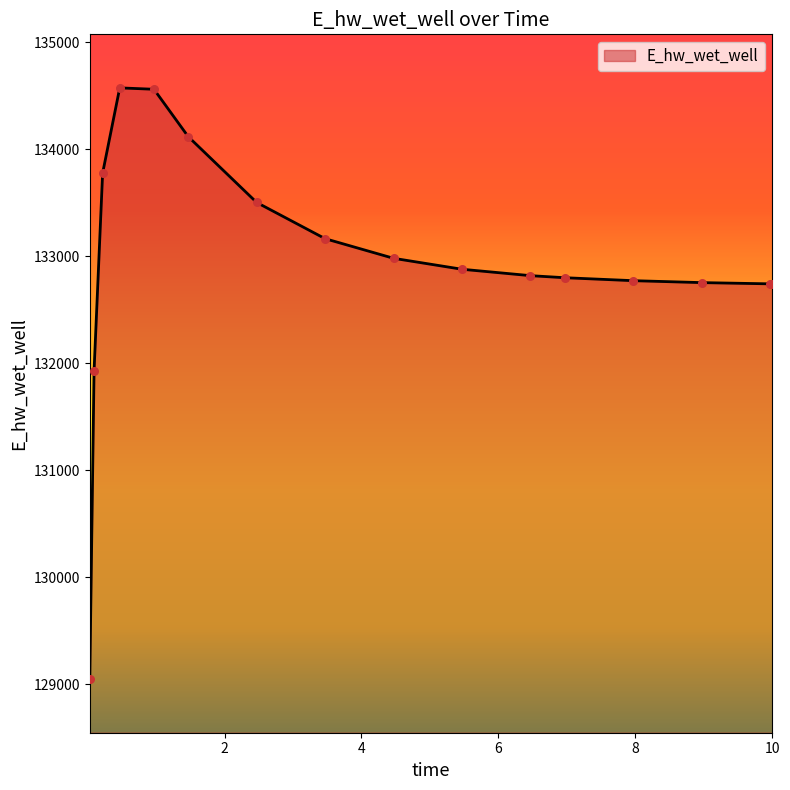

What is the minimum value shown in the chart?

129049.4